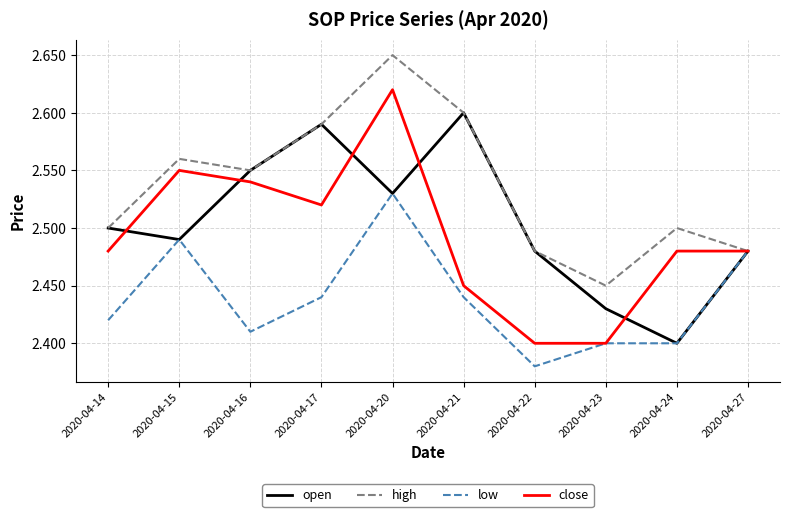

Rank the series by their maximum value, from lowest to highest.

low, open, close, high